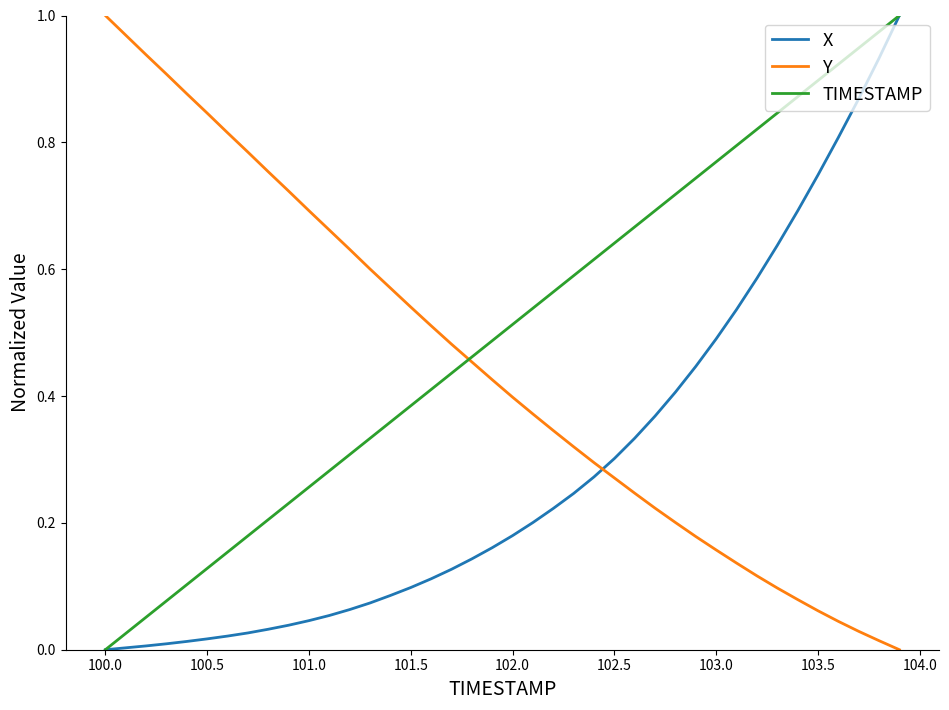

List the series in order of their overall mean, lowest first.

X, Y, TIMESTAMP